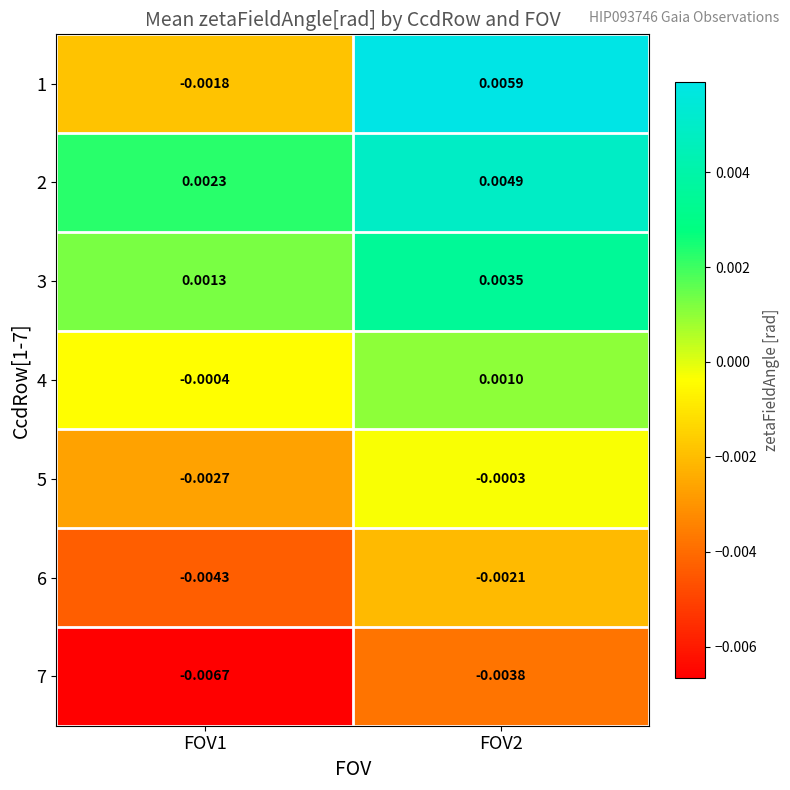

Between FOV1 and FOV2, which series saw the biggest shift?

1